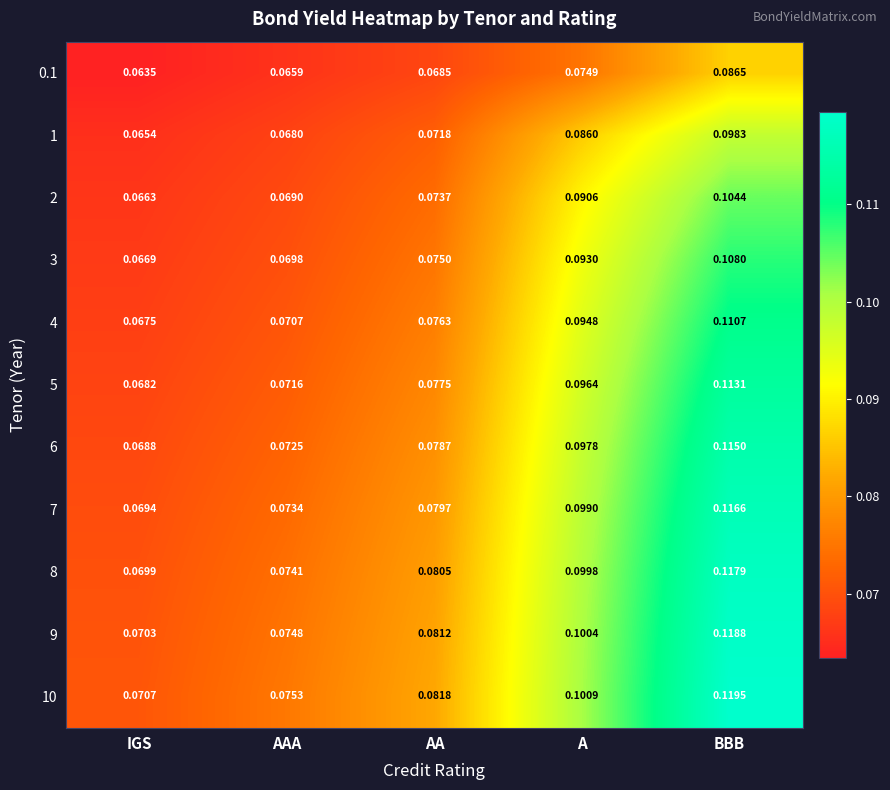

Where is 0.1 nearest to the value 0?

IGS